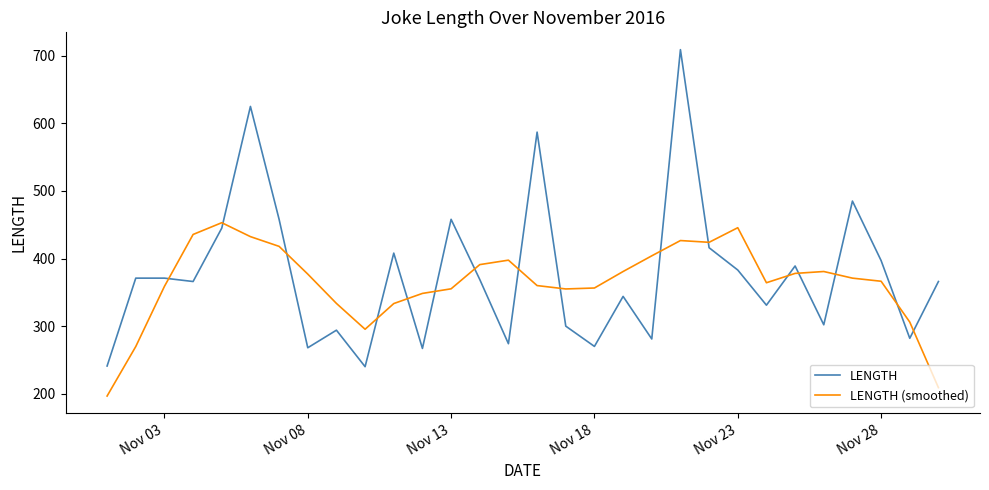

In LENGTH (smoothed), how many points are higher than both neighbors (excluding endpoints)?

5